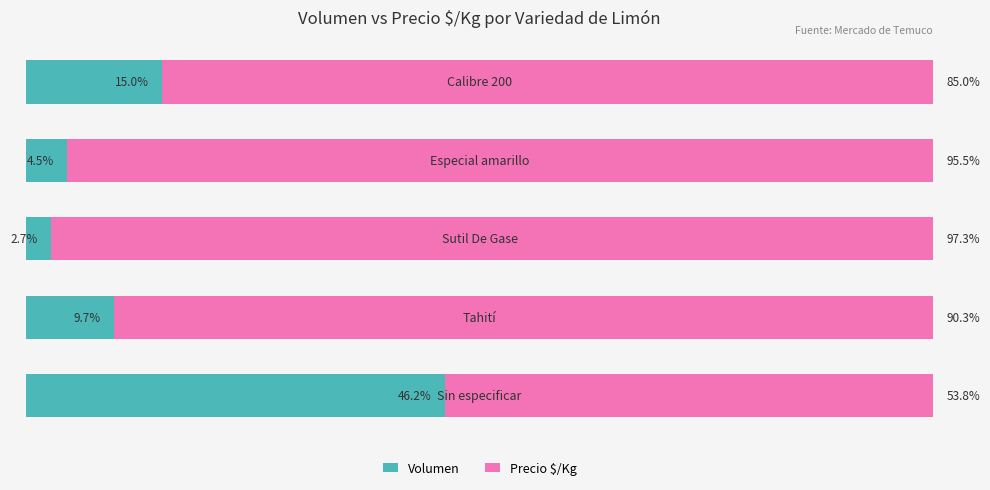

What is the value of the Volumen bar at the 1st from the left?

46.2